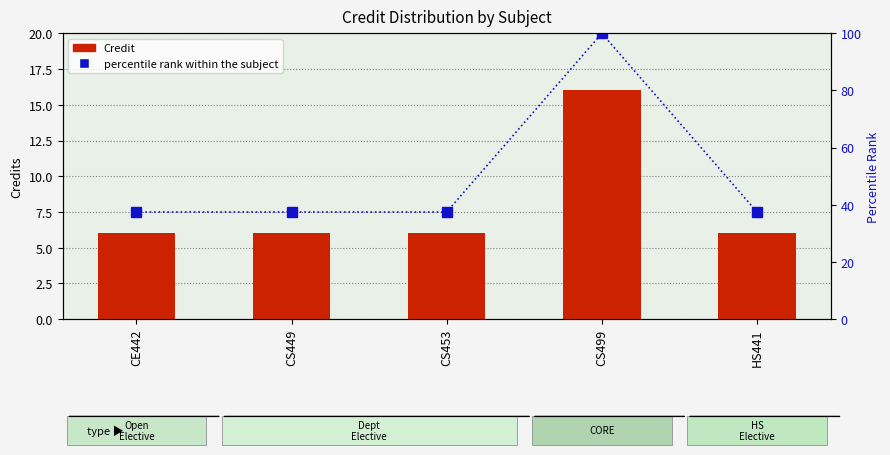

At which label does Credit reach its minimum?

CE442